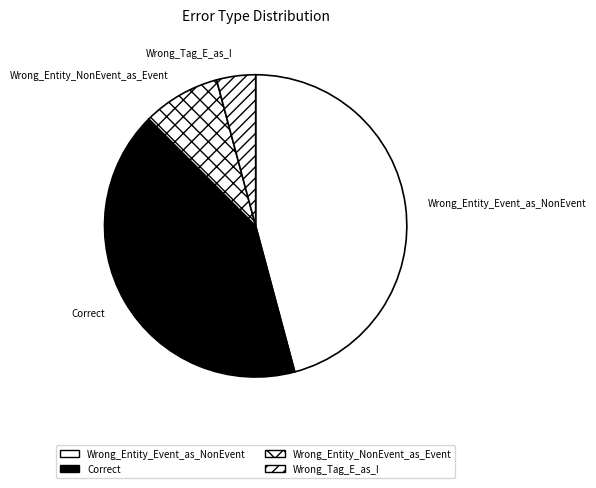

To the nearest percent, what portion does Correct represent?

42%